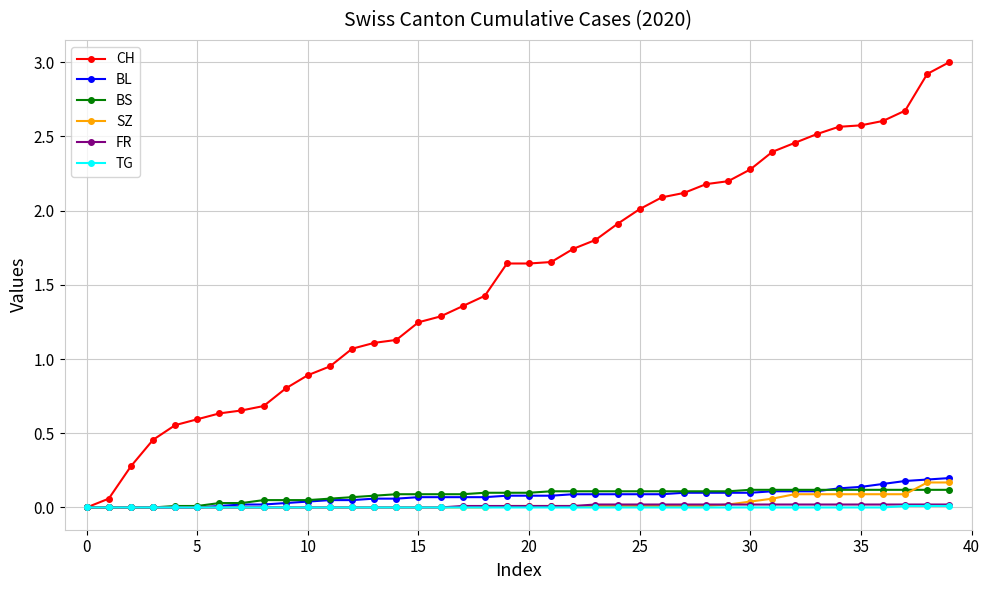

At how many categories does at least one series exceed 1?

28